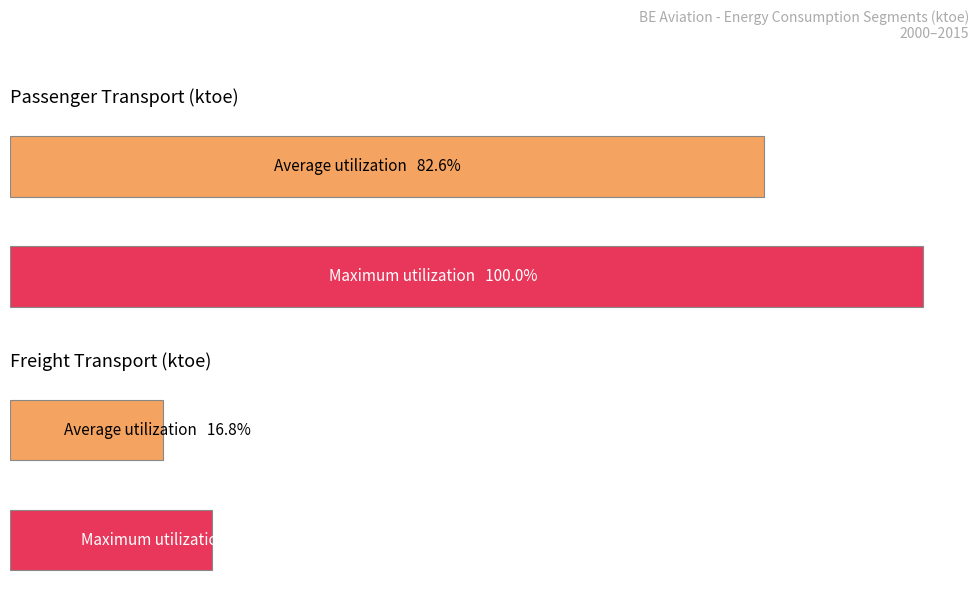

Are the bars grouped side by side (vs. stacked)?

Yes